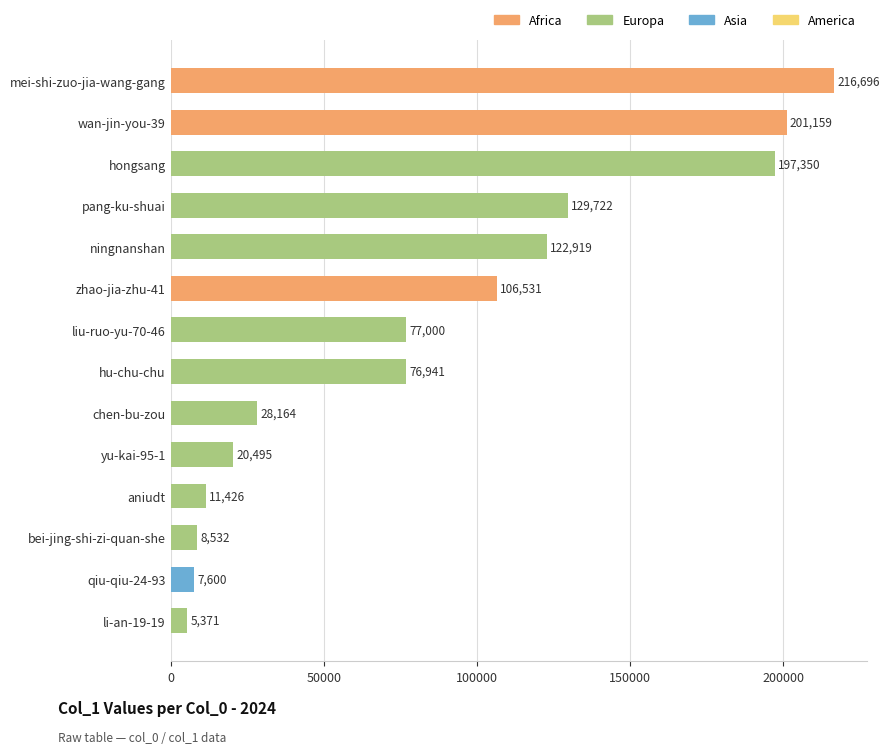

Which label corresponds to the largest value in the chart?

mei-shi-zuo-jia-wang-gang